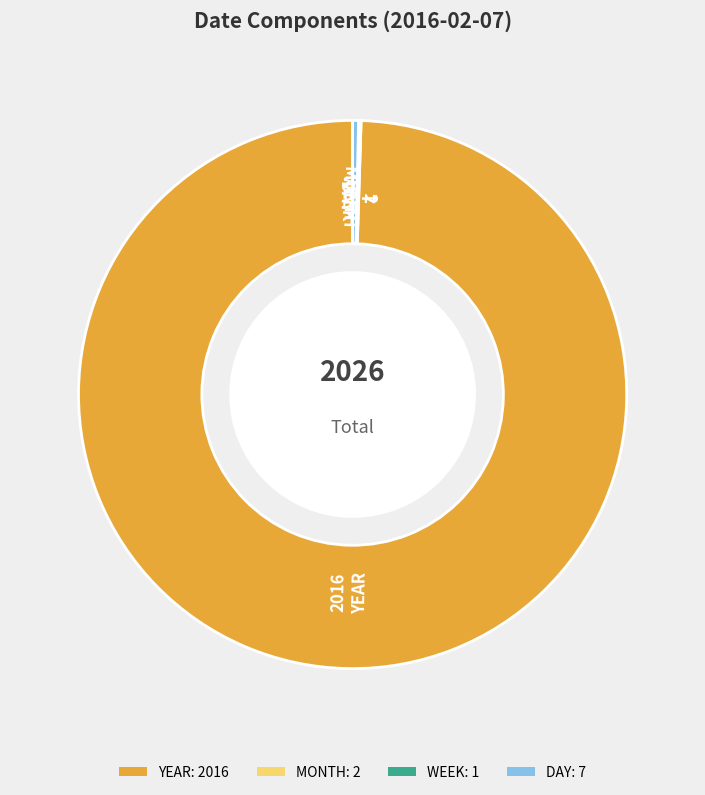

Is there a majority slice in this chart?

Yes